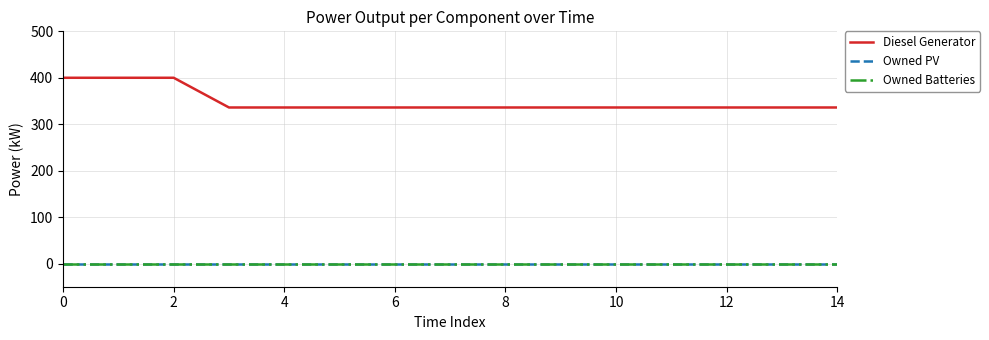

Does the chart have visible grid lines?

Yes